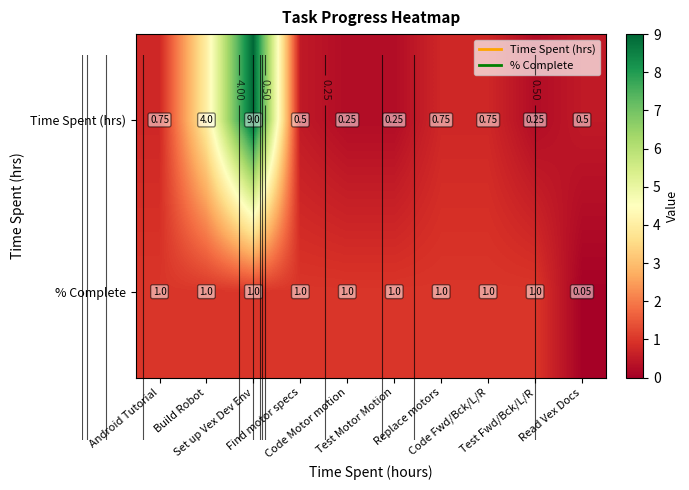

Which series has the widest spread of values?

Time Spent (hrs)